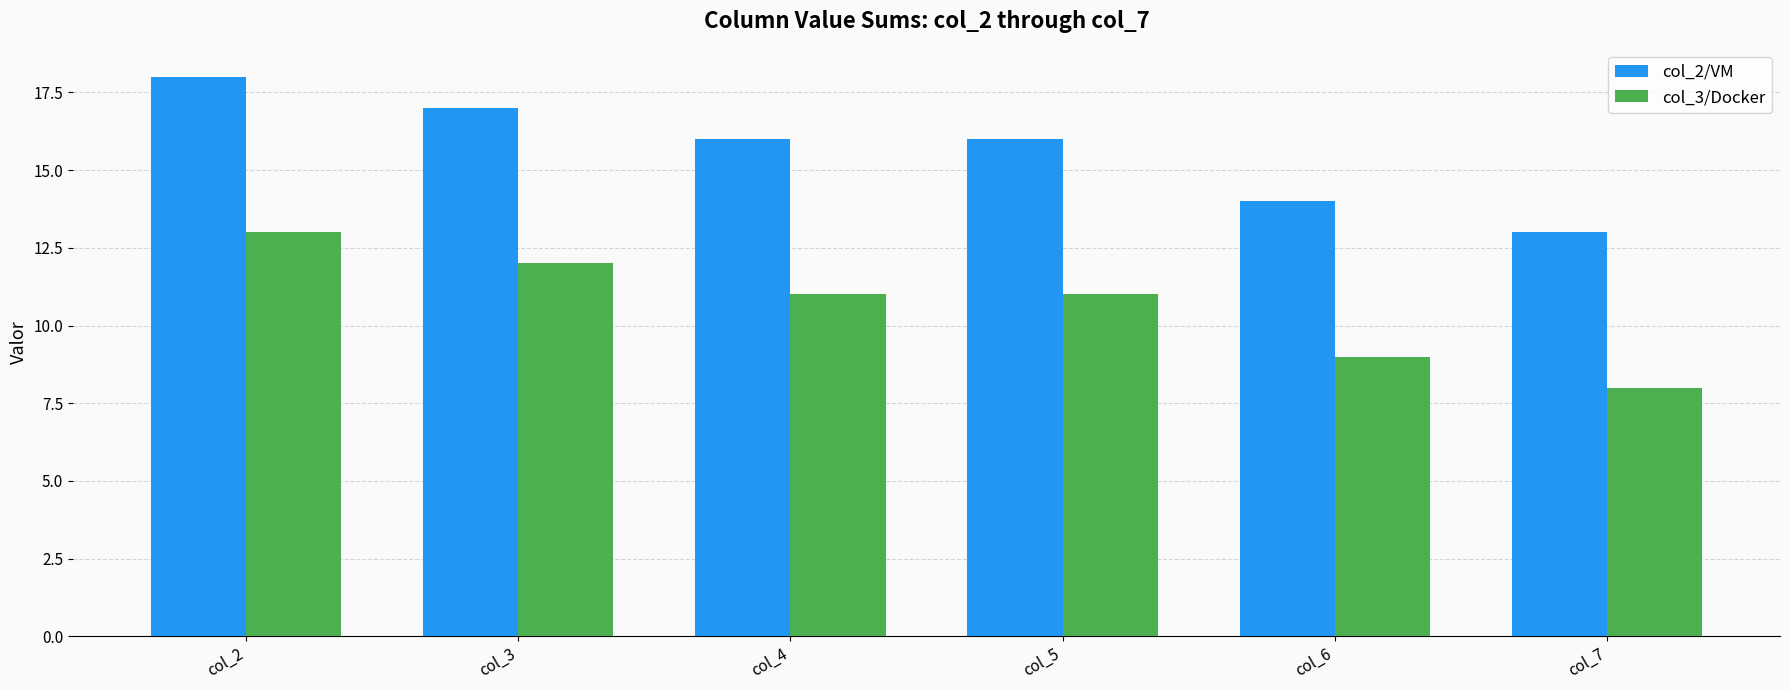

Rank the series at col_5 from highest to lowest value.

col_2/VM, col_3/Docker